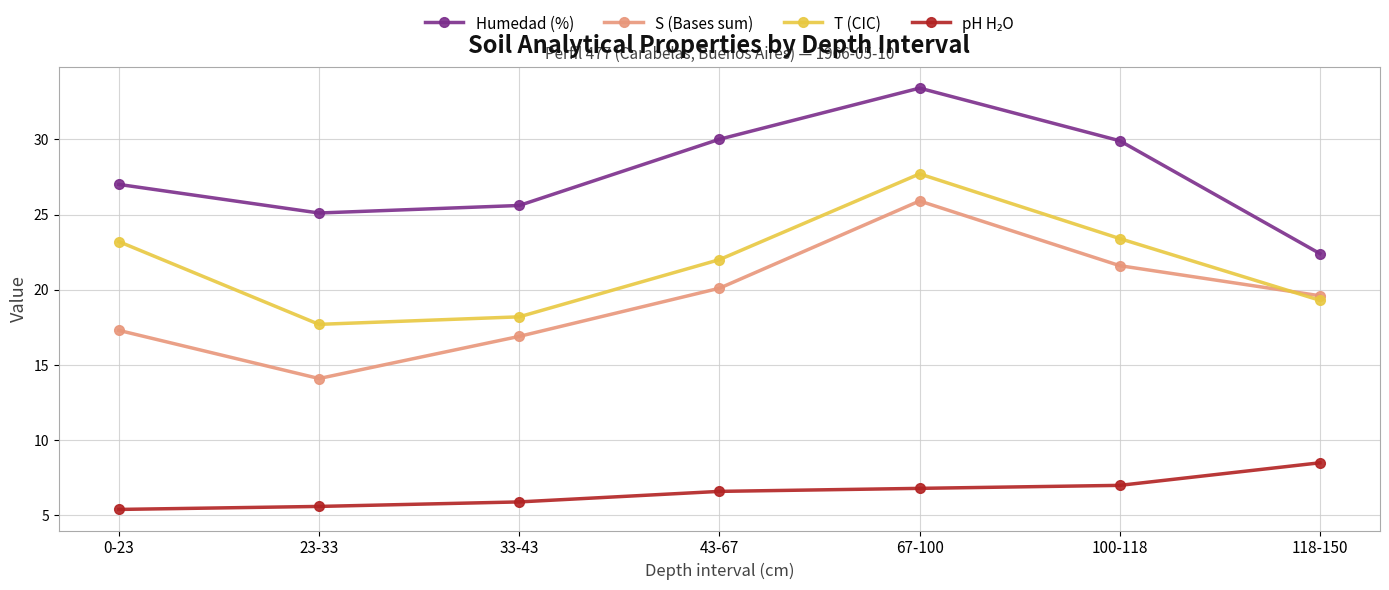

Where is the first local maximum for S (Bases sum)?

67-100